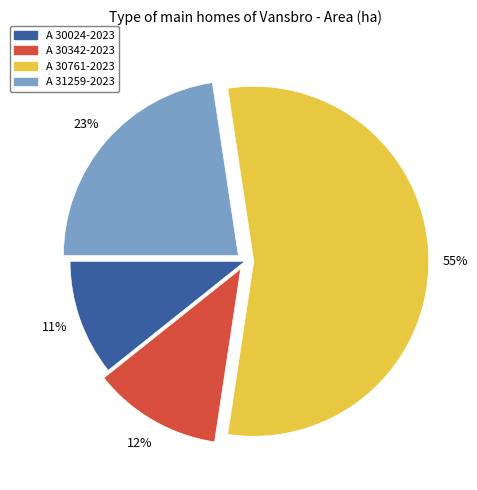

What percentage is the A 30024-2023 slice, to the nearest percent?

11%